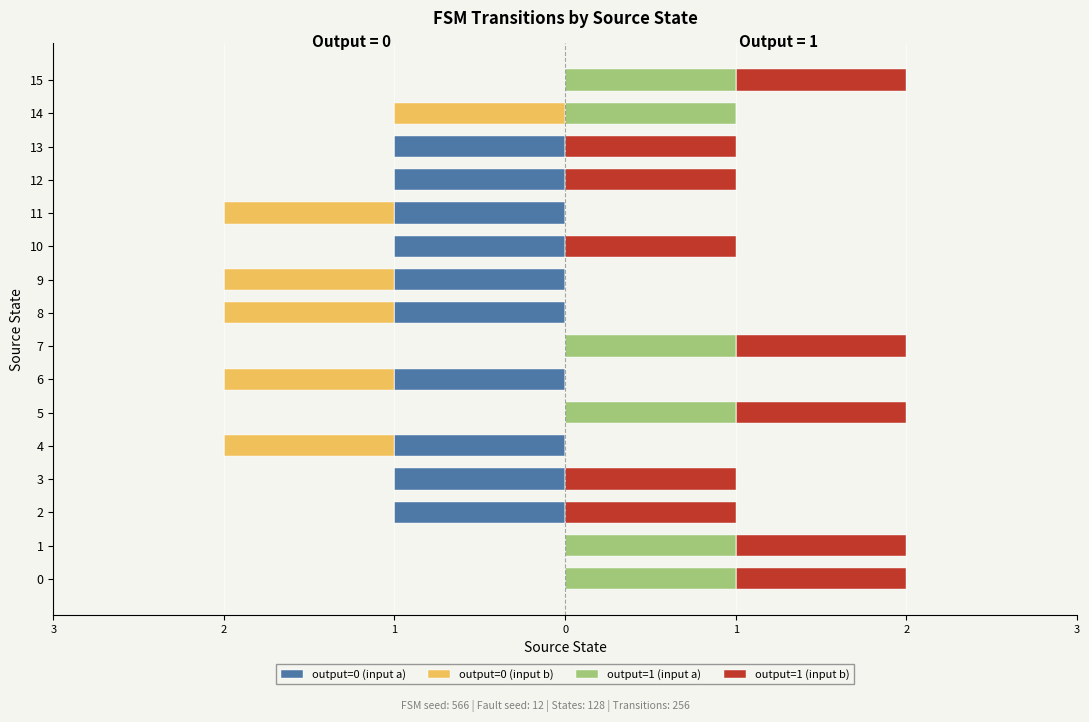

What are all the series names shown in the legend?

output=0 (input a), output=0 (input b), output=1 (input a), output=1 (input b)